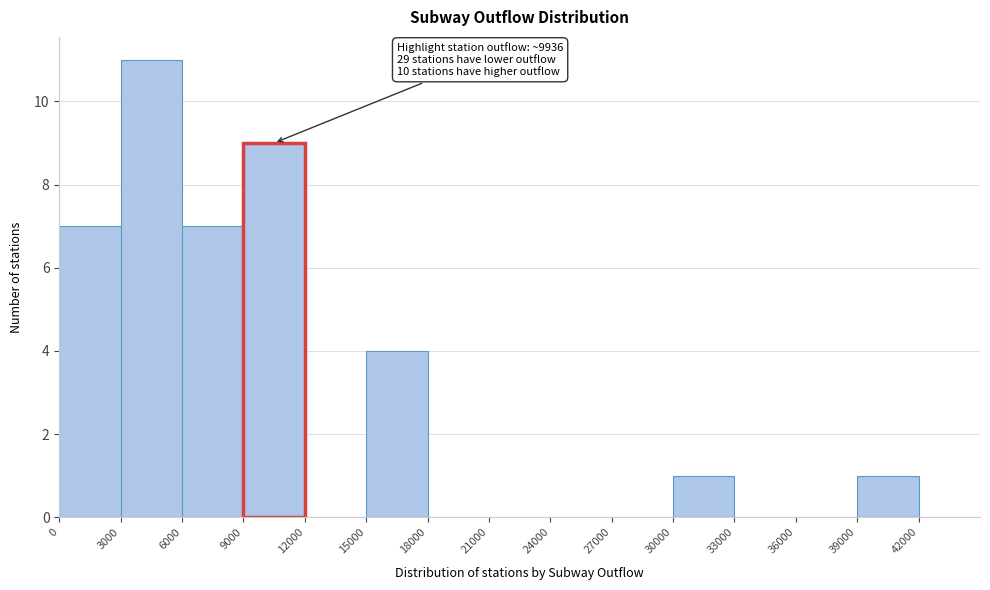

Over which range of the x-axis is the bar tallest?

3000 to 6000